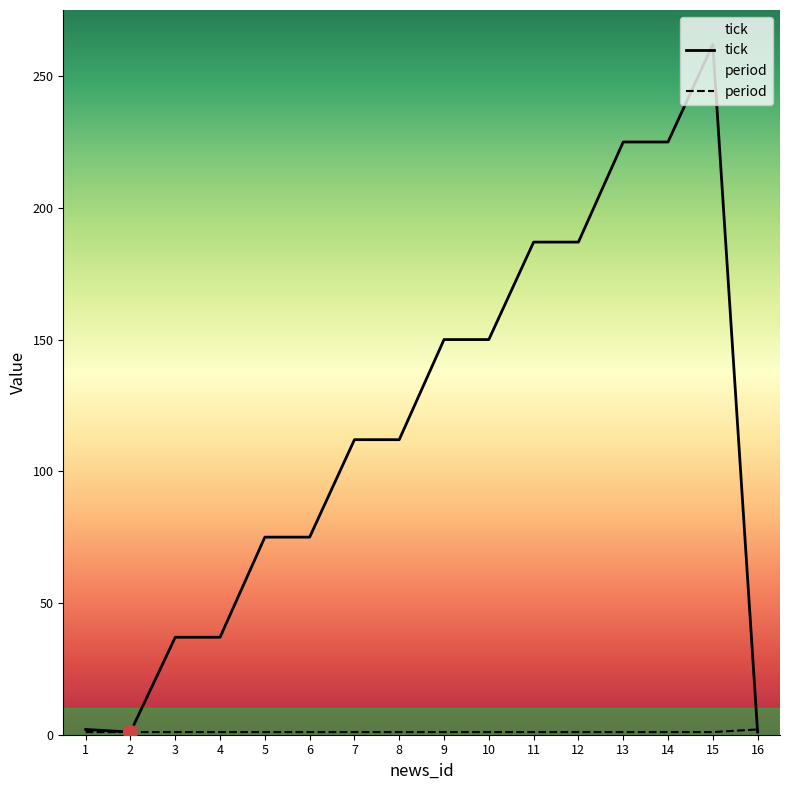

How many series are shown in this chart?

2